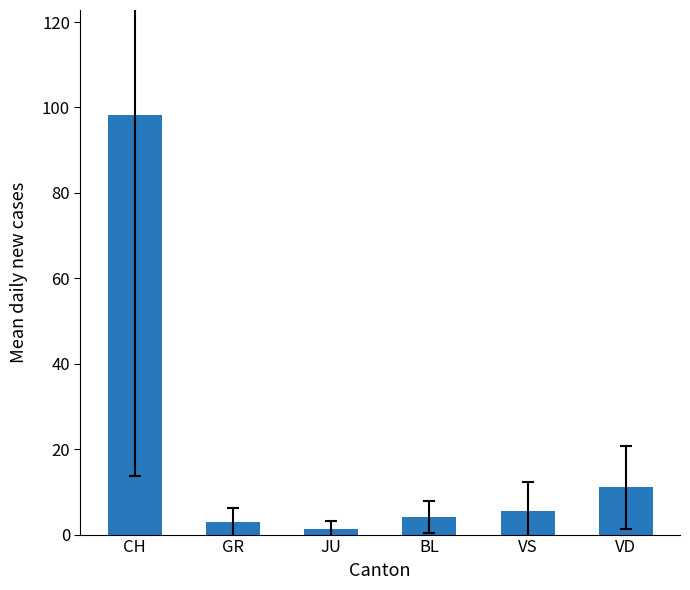

What is the label of the 2nd bar from the left?

GR